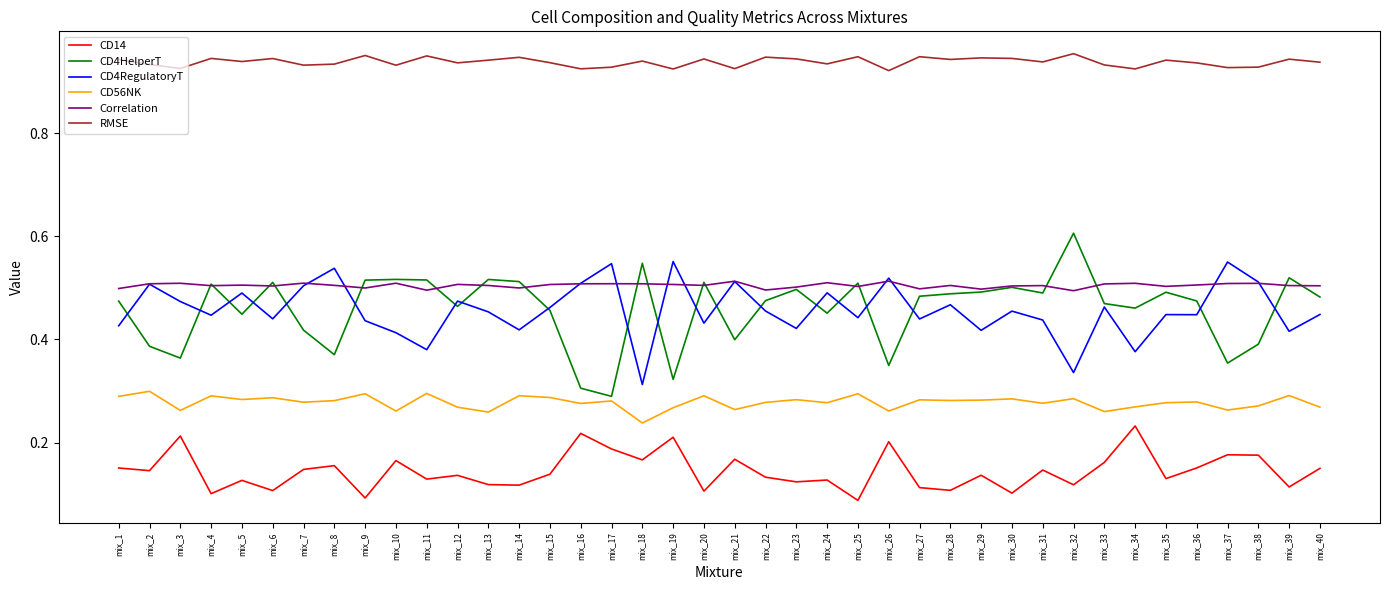

List the series in order of their peak value, highest first.

RMSE, CD4HelperT, CD4RegulatoryT, Correlation, CD56NK, CD14